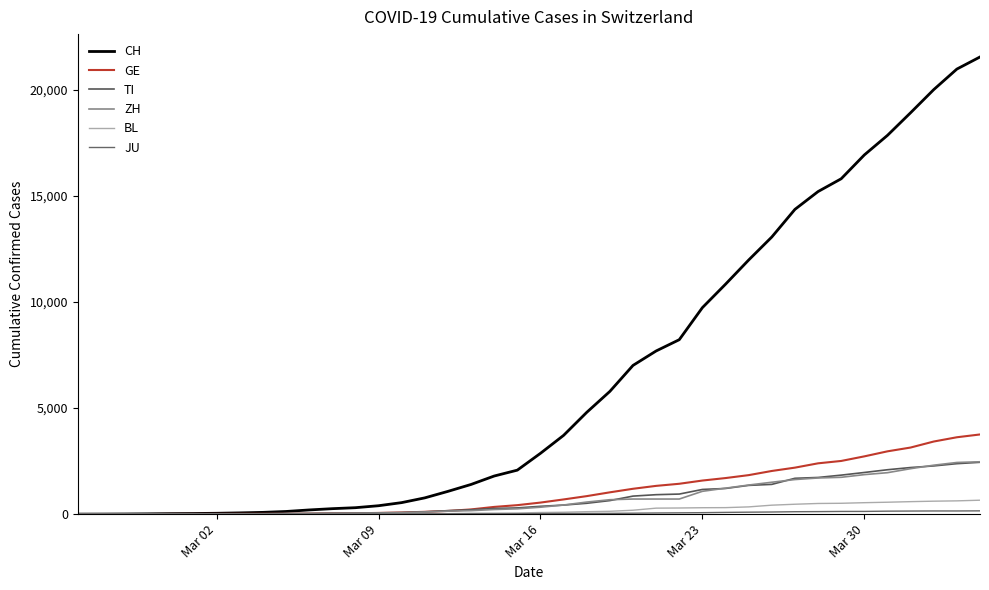

How many lines are shown in the chart?

6